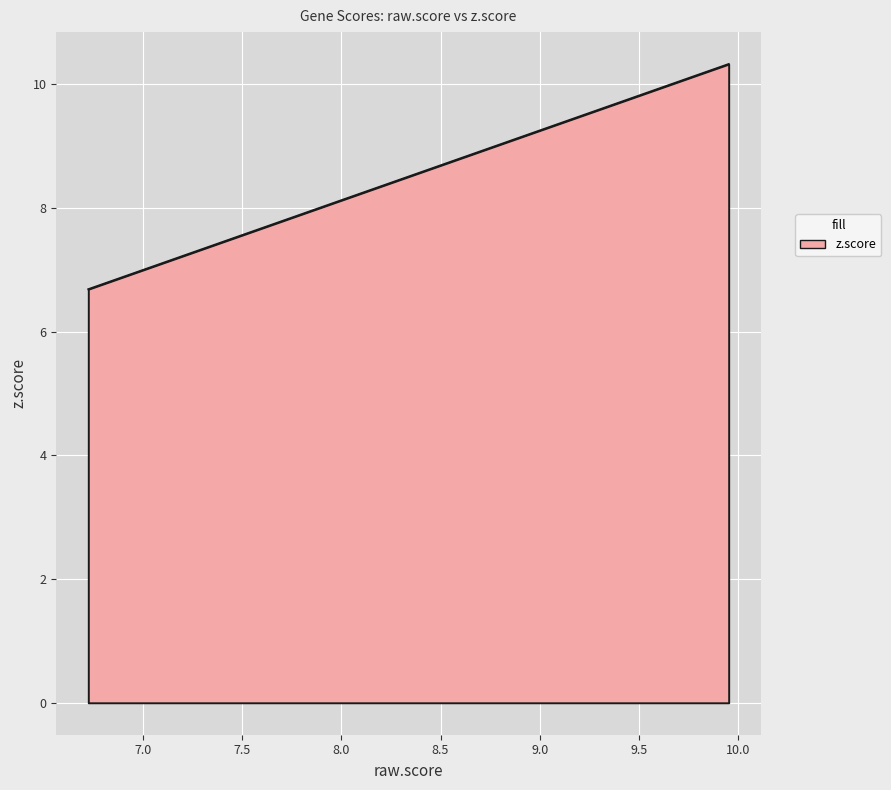

What is the difference between the maximum and minimum values?

3.6